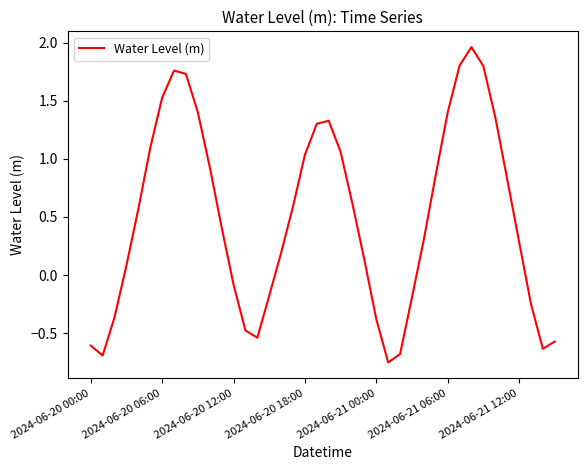

How many negative values are there?

14